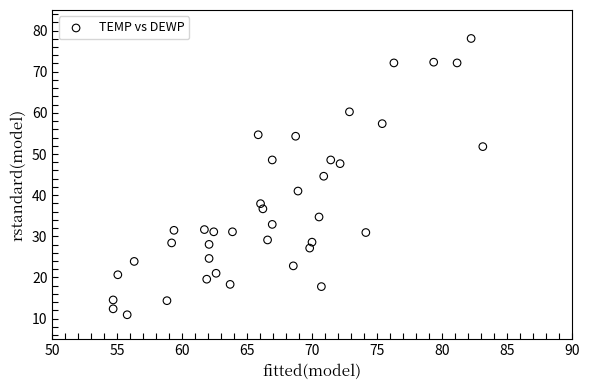

What is the range of Y values (max minus min)?

67.1